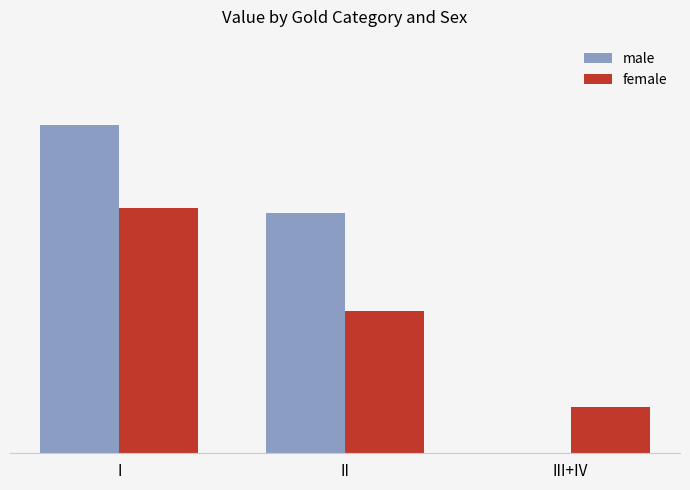

True or false: female has a value of 0.0 at III+IV.

False